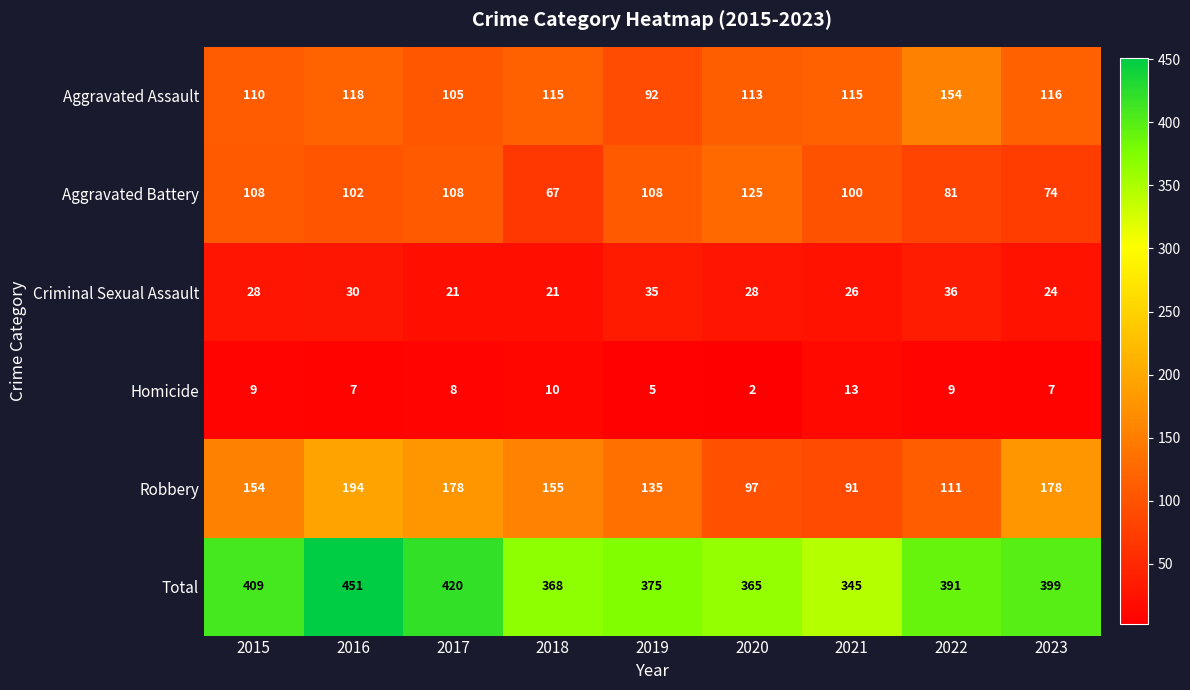

Count the number of categories in the chart.

9